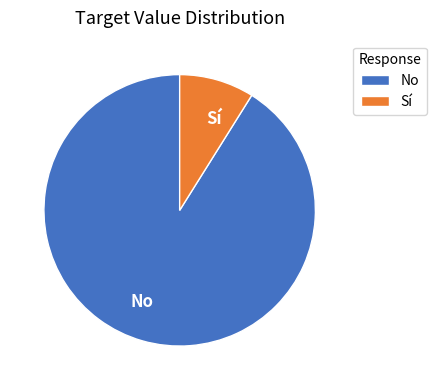

Combined, do No and Sí account for over 50%?

Yes